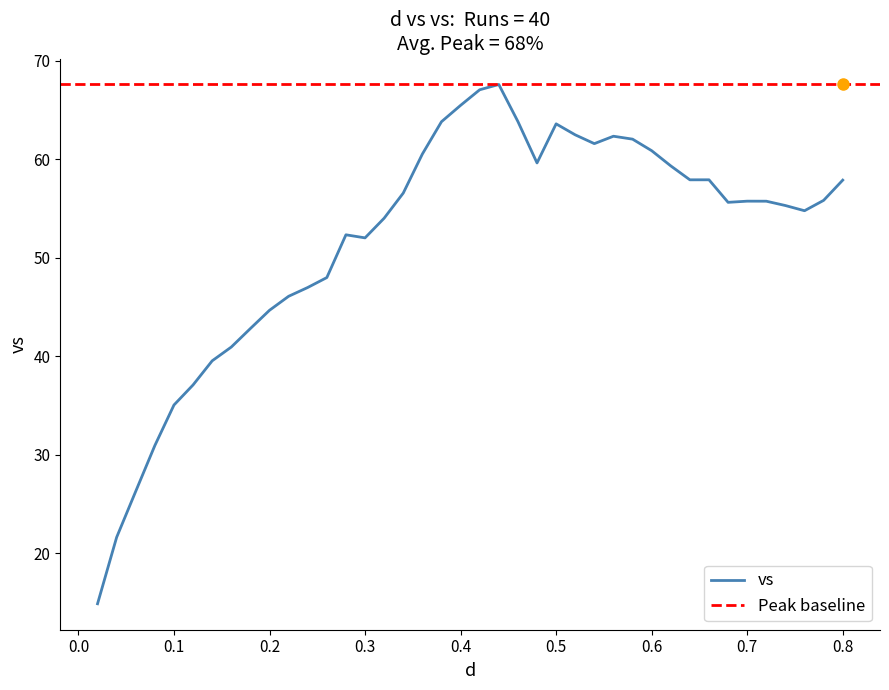

What is the highest value of the vs series?

67.6